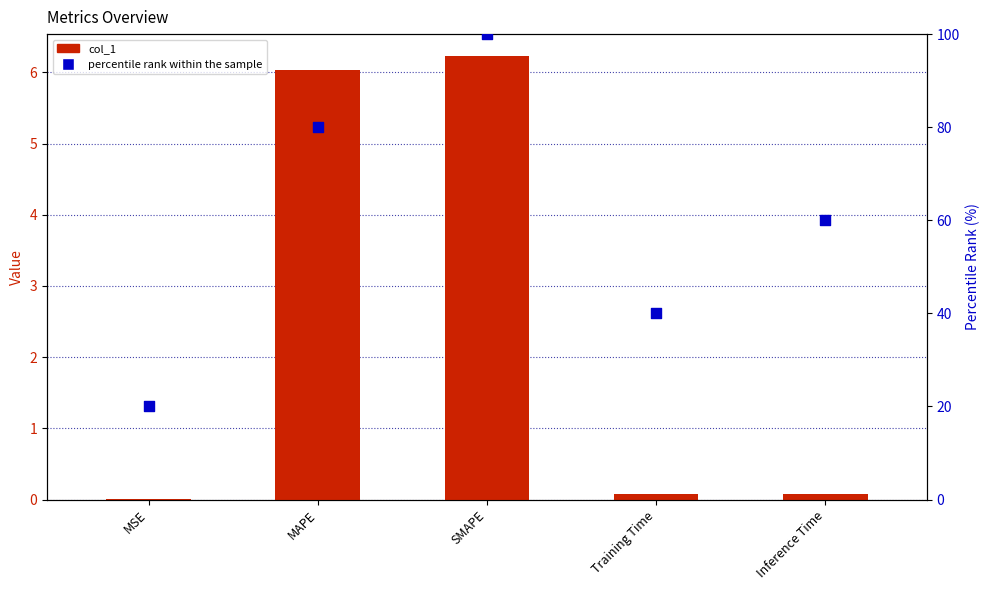

Which series has the largest total across all categories?

percentile rank within the sample